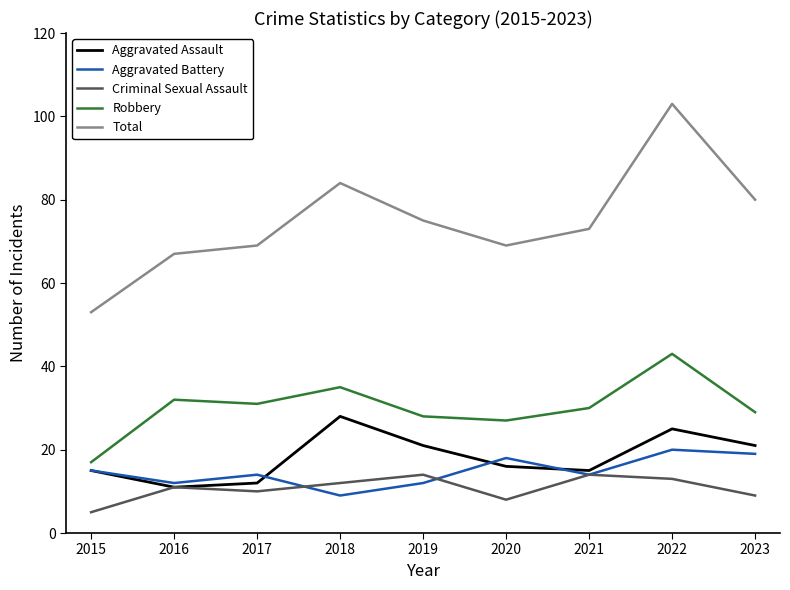

Reading right to left, transcribe all the data shown in this chart.

Aggravated Assault: 21	25	15	16	21	28	12	11	15
Aggravated Battery: 19	20	14	18	12	9	14	12	15
Criminal Sexual Assault: 9	13	14	8	14	12	10	11	5
Robbery: 29	43	30	27	28	35	31	32	17
Total: 80	103	73	69	75	84	69	67	53